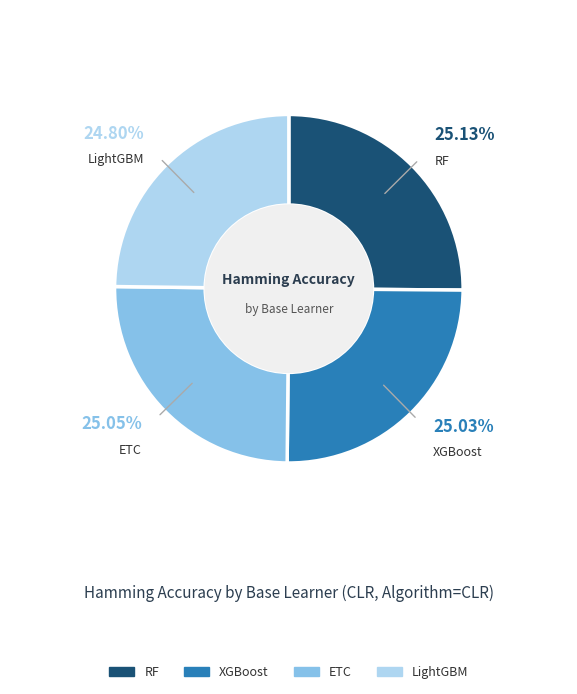

What is the total percentage of ETC and RF?

50.2%